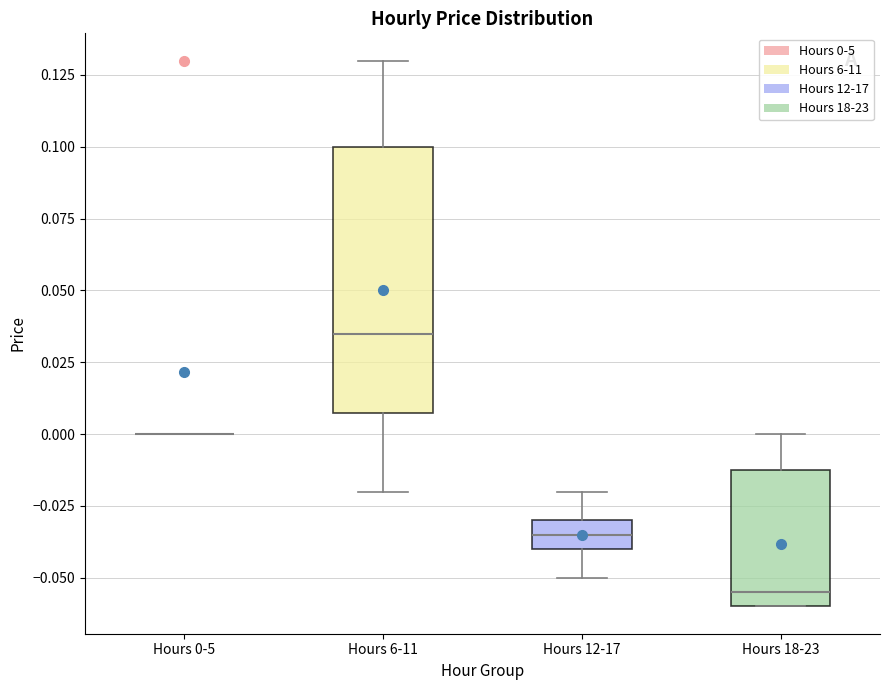

Reading left to right, read every box against the y-axis: the position of its median line, the range the box covers, and the ends of its whiskers. The values are not printed on the chart, so give them approximately, as read against the axis.

Hours 0-5: box collapsed to a line at 0.000, whiskers 0.000 to 0.000
Hours 6-11: median 0.035, box 0.010 to 0.100, whiskers -0.020 to 0.130
Hours 12-17: median -0.035, box -0.040 to -0.030, whiskers -0.050 to -0.020
Hours 18-23: median -0.055, box -0.060 to -0.010, whiskers -0.060 to 0.000